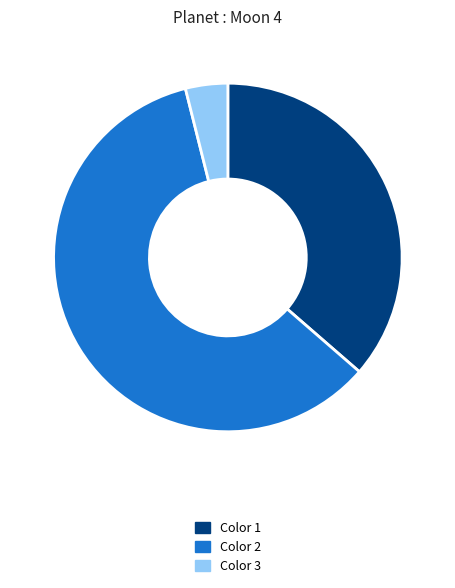

What is the largest slice in the pie chart?

Color 2